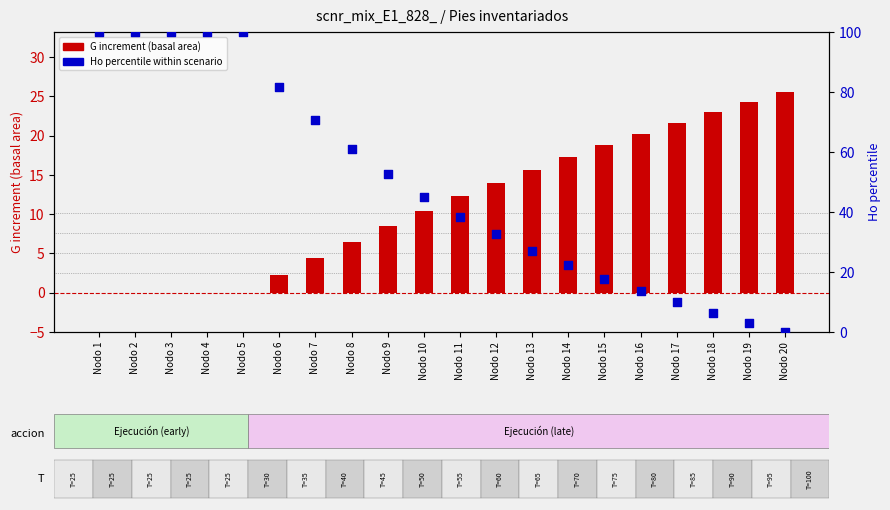

At which category is the sum across all series the highest?

Nodo 1